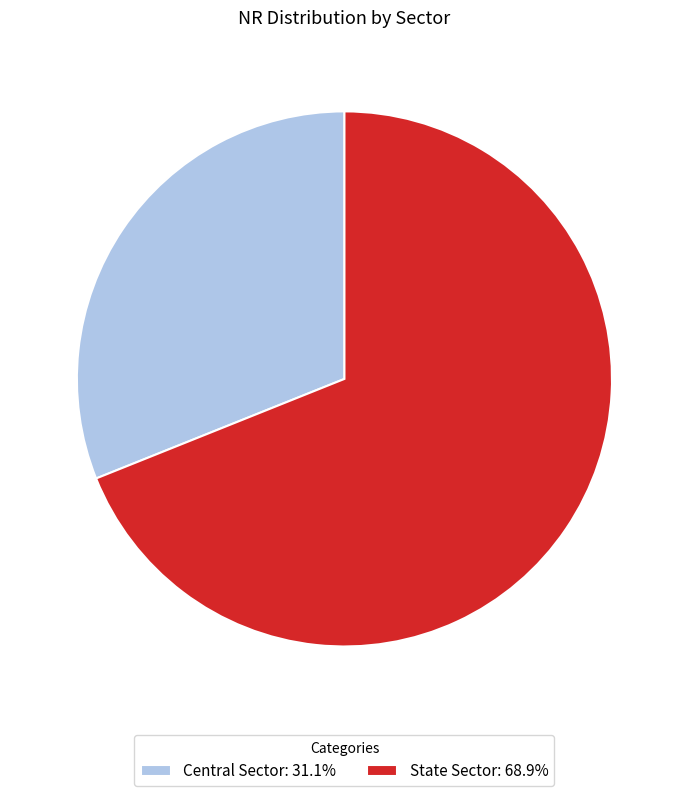

Is Central Sector the majority of the pie?

No